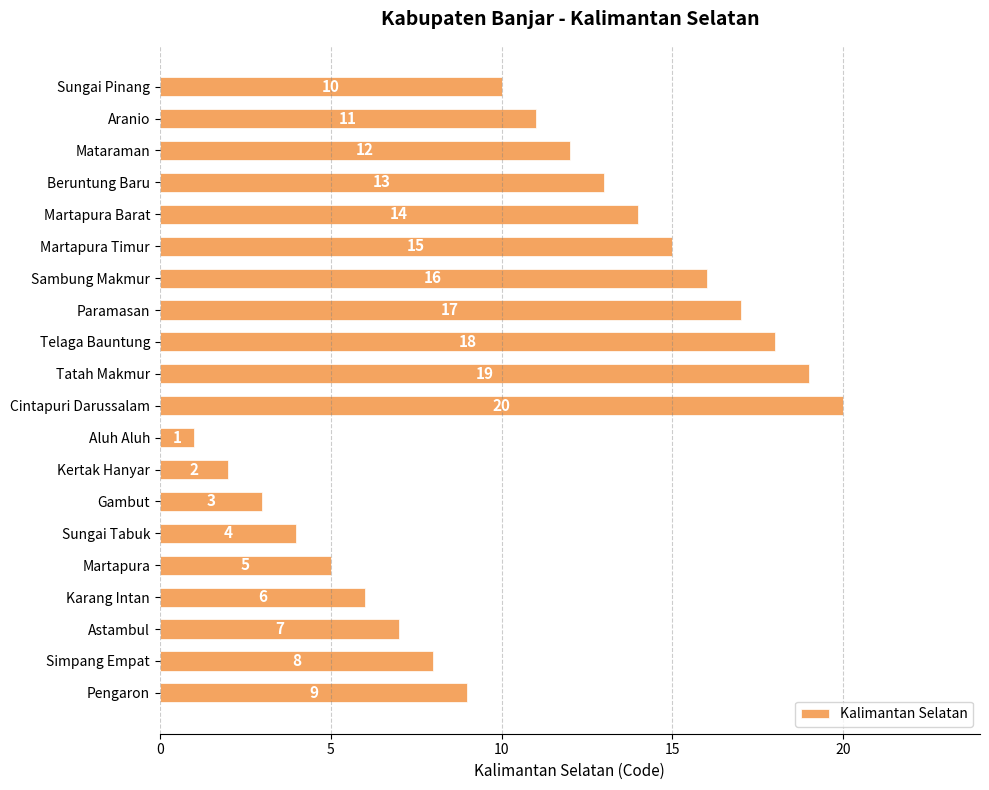

What is the value of the 18th bar from the top?

7